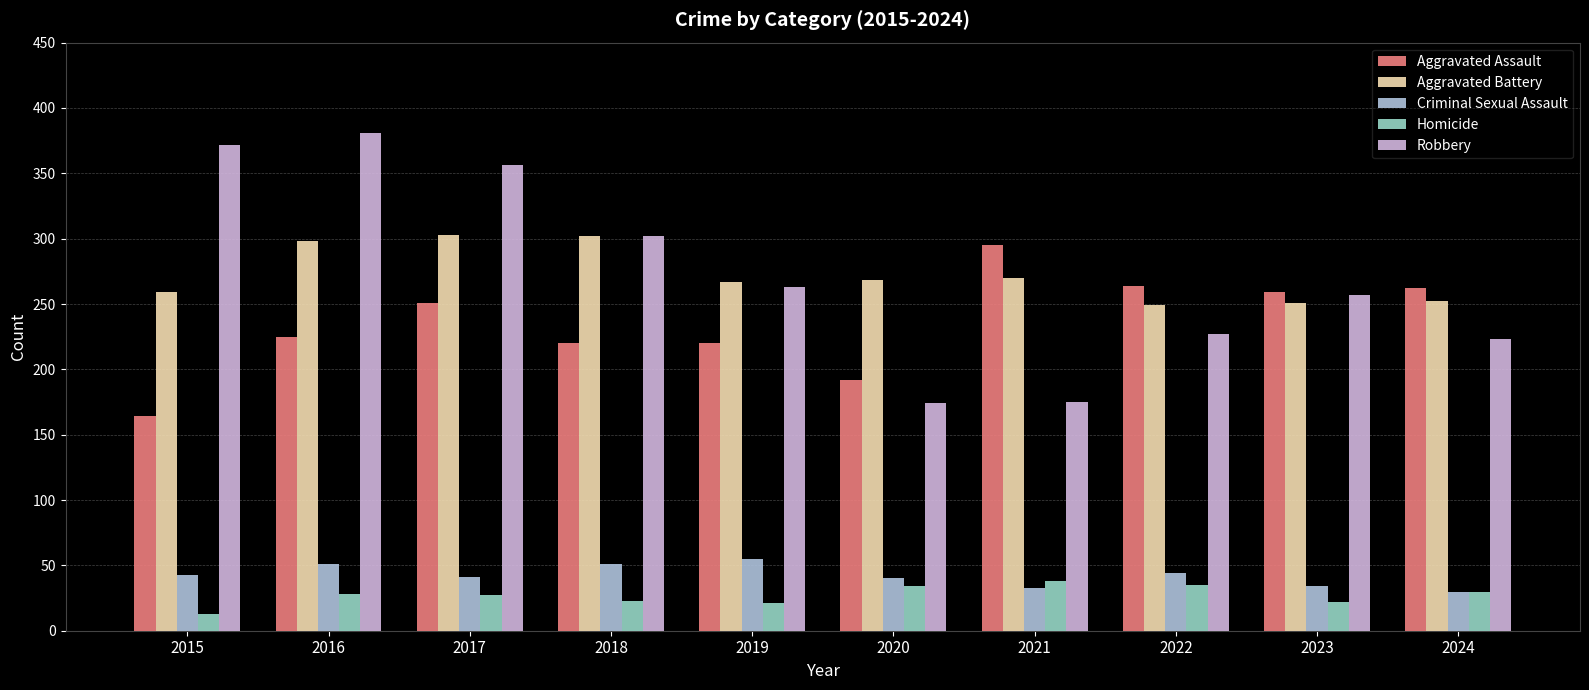

What are all the series names shown in the legend?

Aggravated Assault, Aggravated Battery, Criminal Sexual Assault, Homicide, Robbery